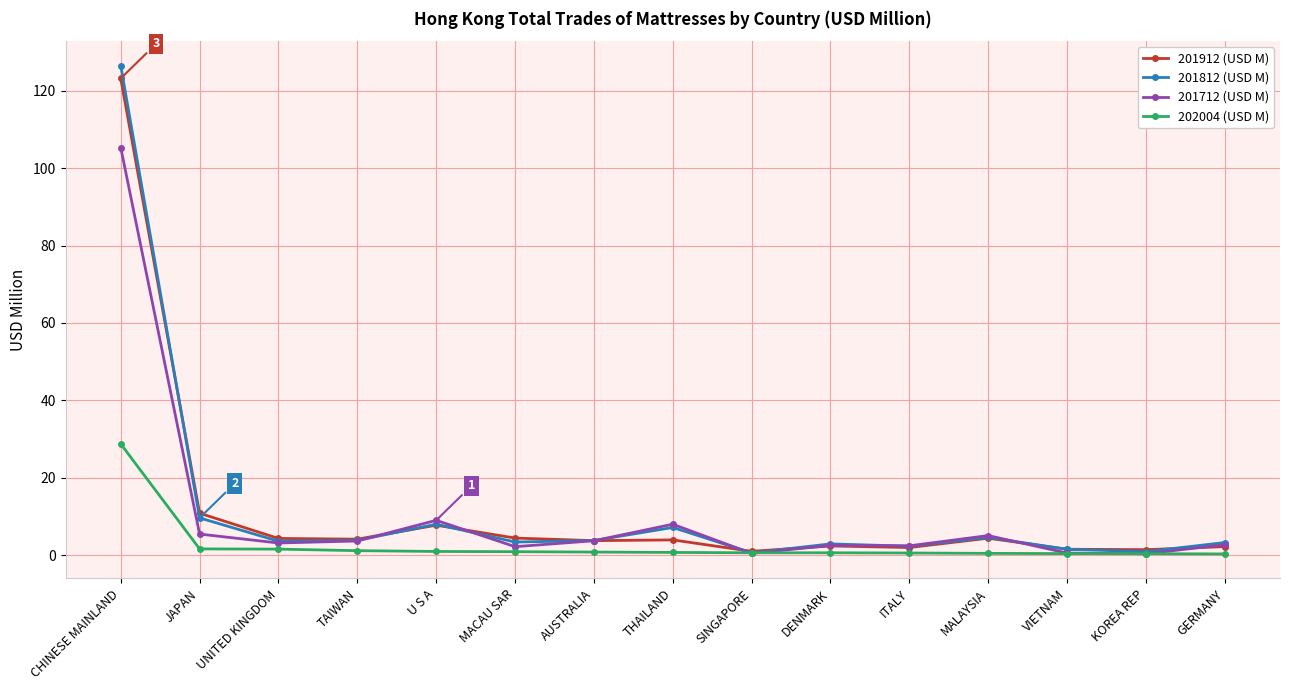

What is the sum of all 201912 (USD M) values?

177.2